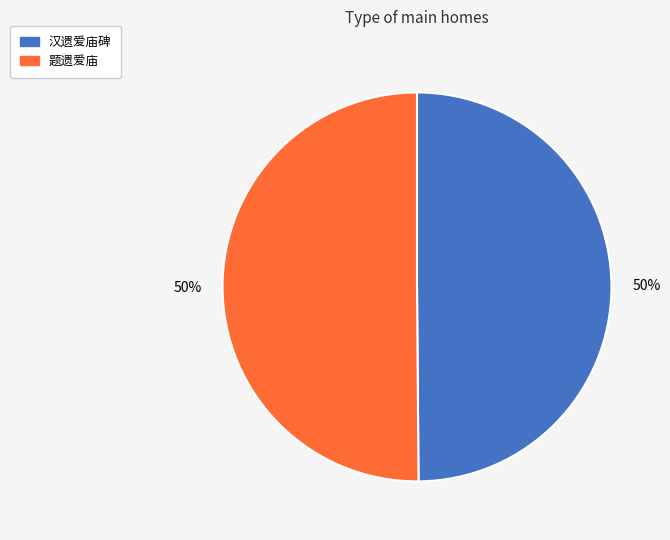

To the nearest percent, what portion does 题遗爱庙 represent?

50%